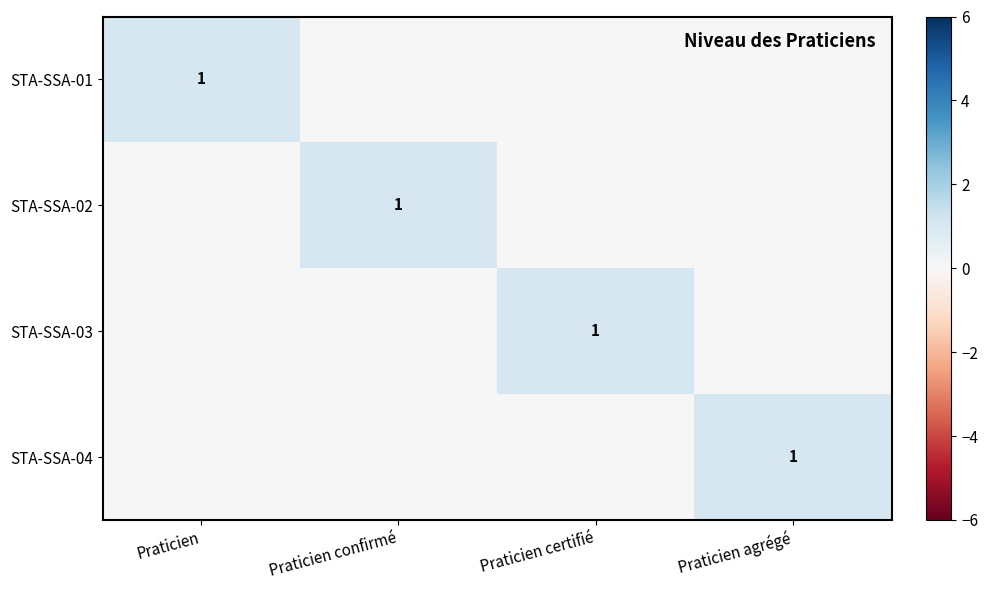

Is it true that STA-SSA-04 equals 0 at Praticien agrégé?

False